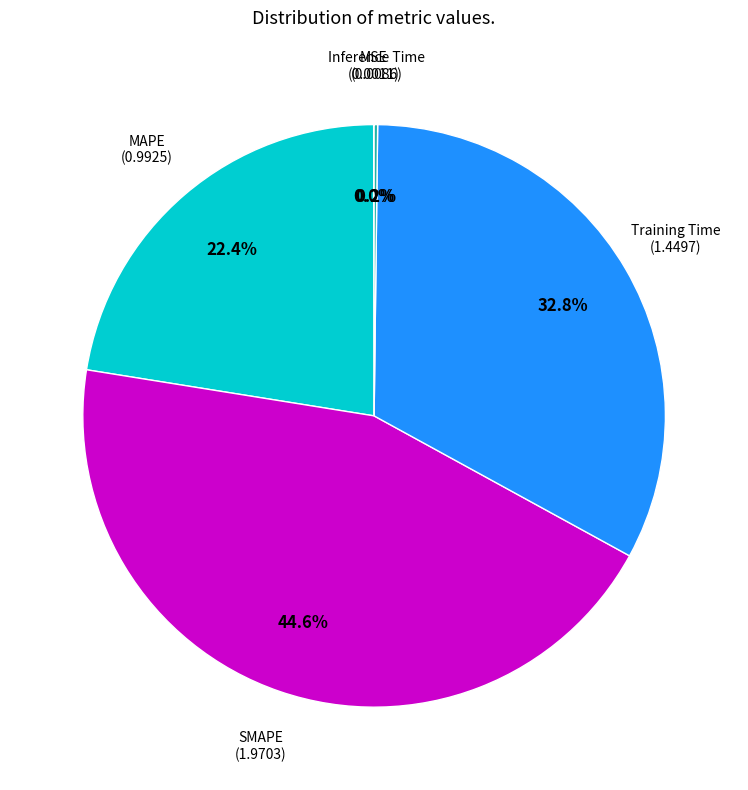

Is there a majority slice in this chart?

No